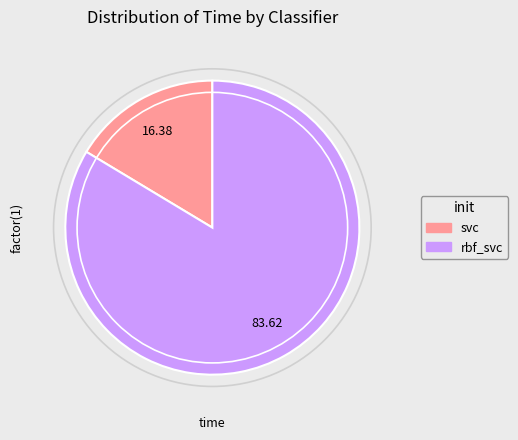

Is it true that rbf_svc is 90% of the pie?

False